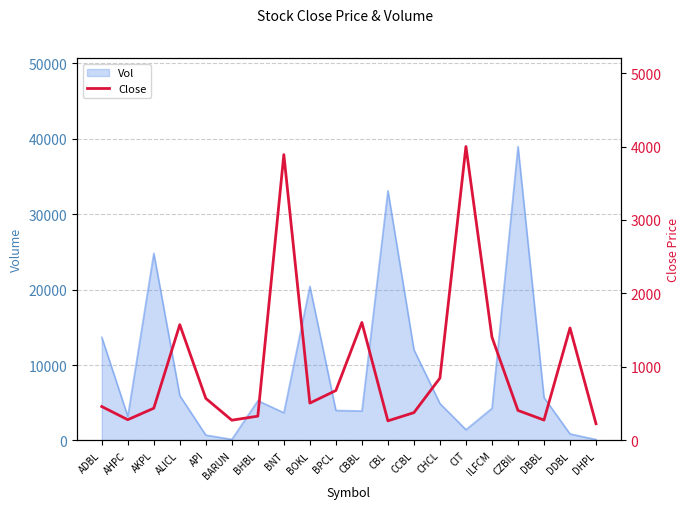

Reading right to left, transcribe all the data shown in this chart.

DHPL=227	DDBL=1530	DBBL=277	CZBIL=408	ILFCM=1405	CIT=4000	CHCL=848	CCBL=378	CBL=266	CBBL=1605	BPCL=679	BOKL=508	BNT=3890	BHBL=330	BARUN=275	API=572	ALICL=1575	AKPL=438	AHPC=282	ADBL=461